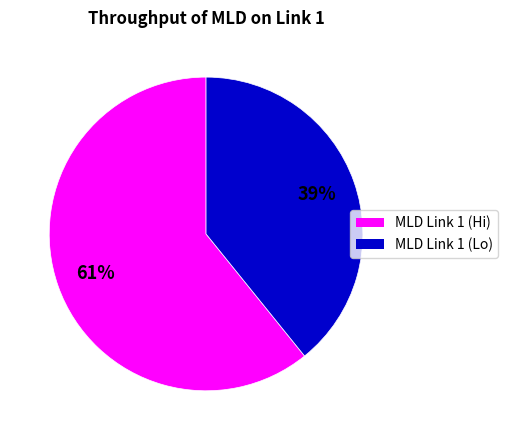

To the nearest percent, what is the difference between the largest and smallest slice percentages?

22%